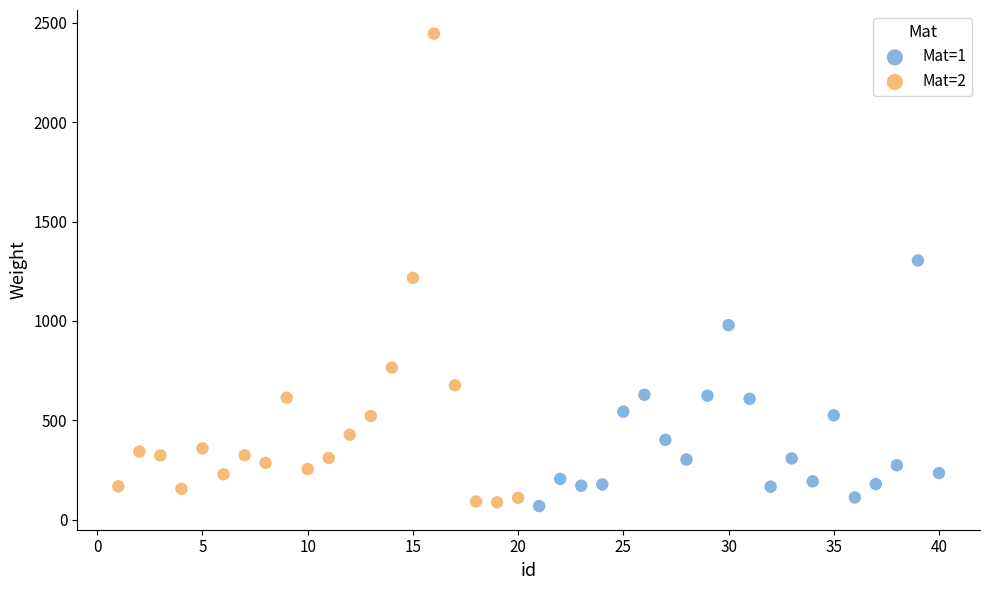

Which series has the largest Y range (max minus min)?

Mat=2